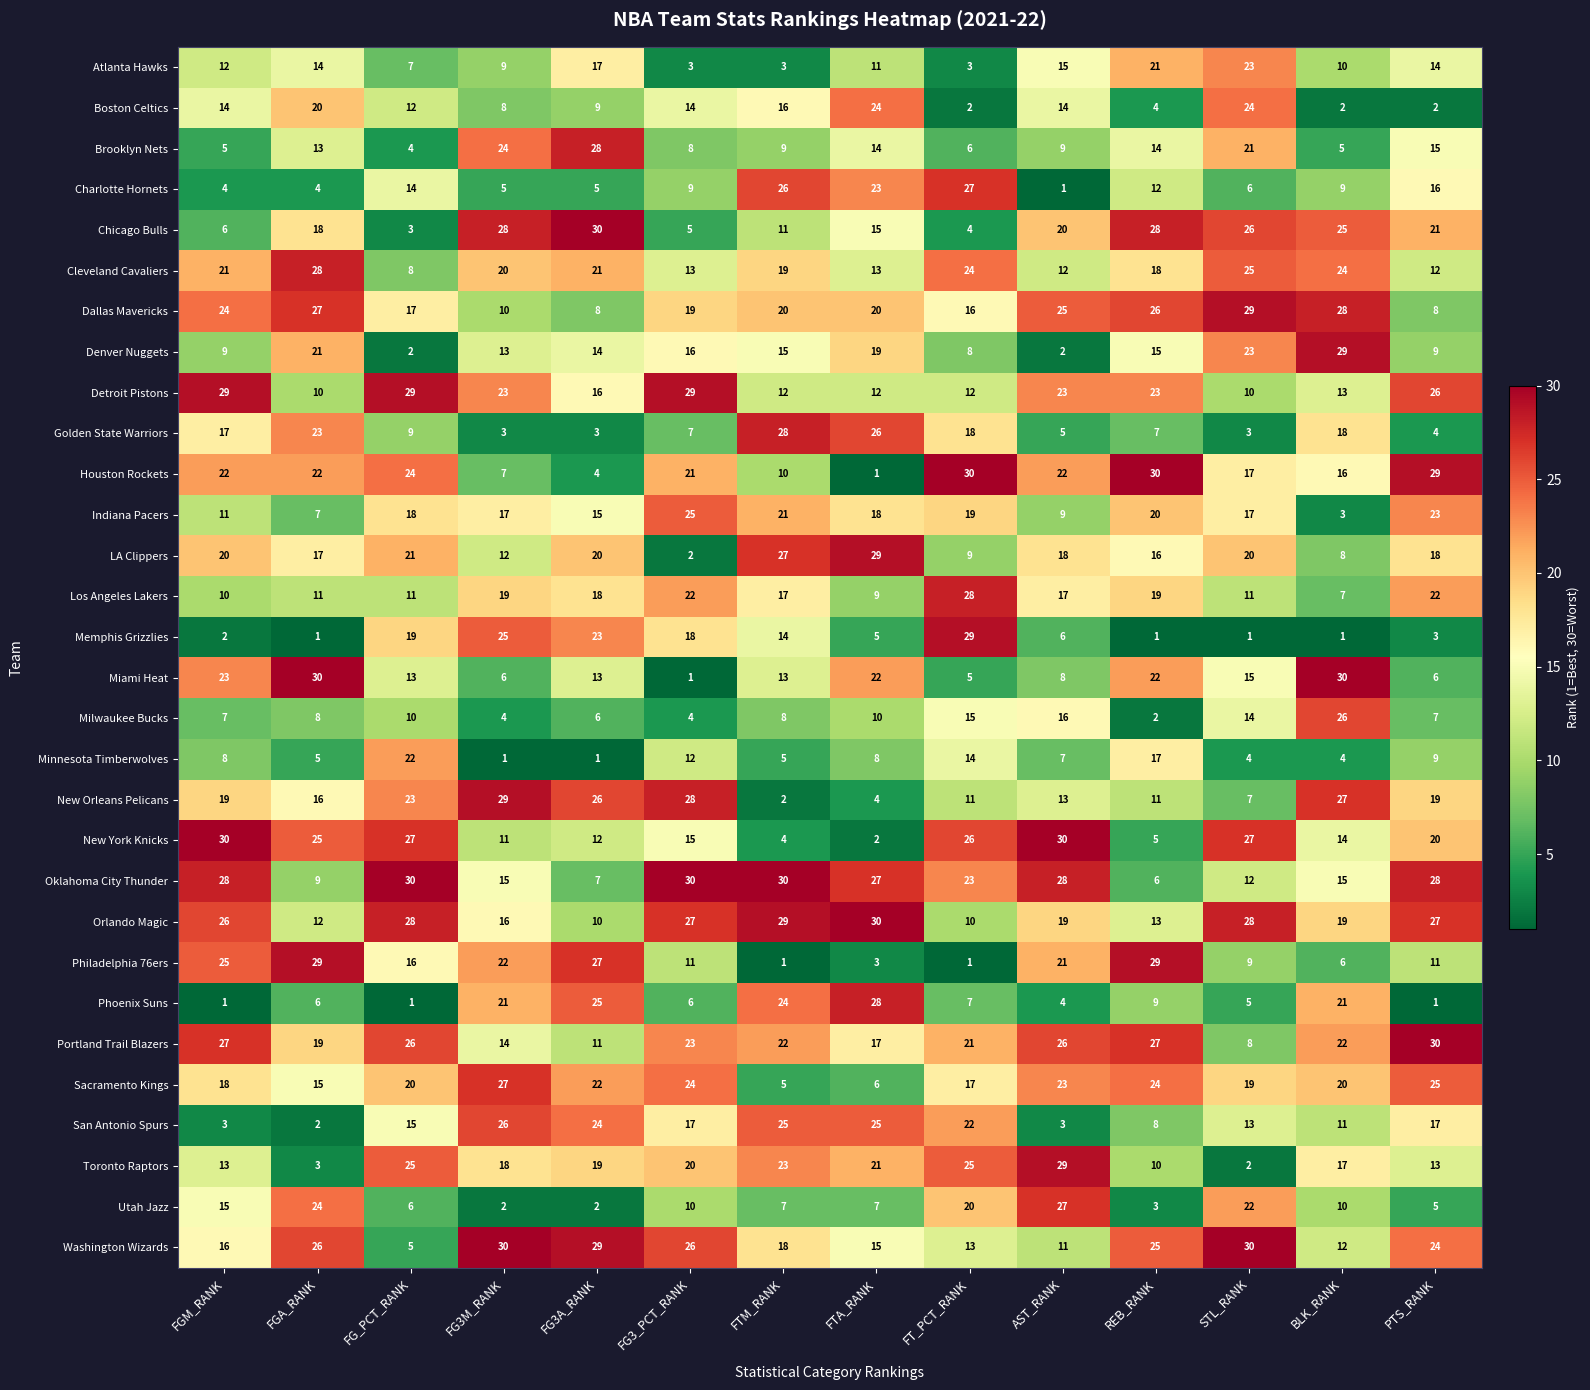

Read the Brooklyn Nets value at BLK_RANK.

5